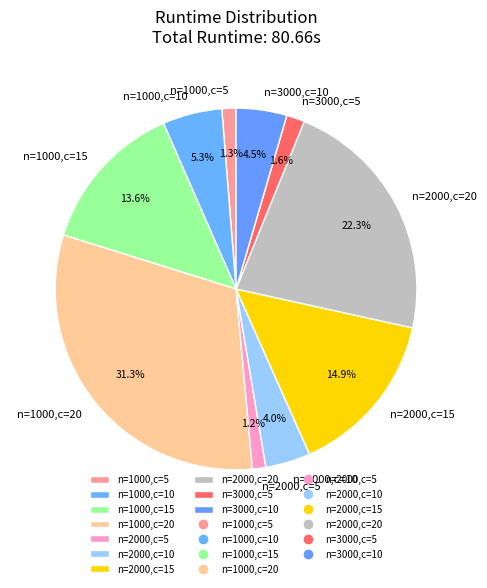

What percentage is NOT represented by n=2000,c=15?

85.1%